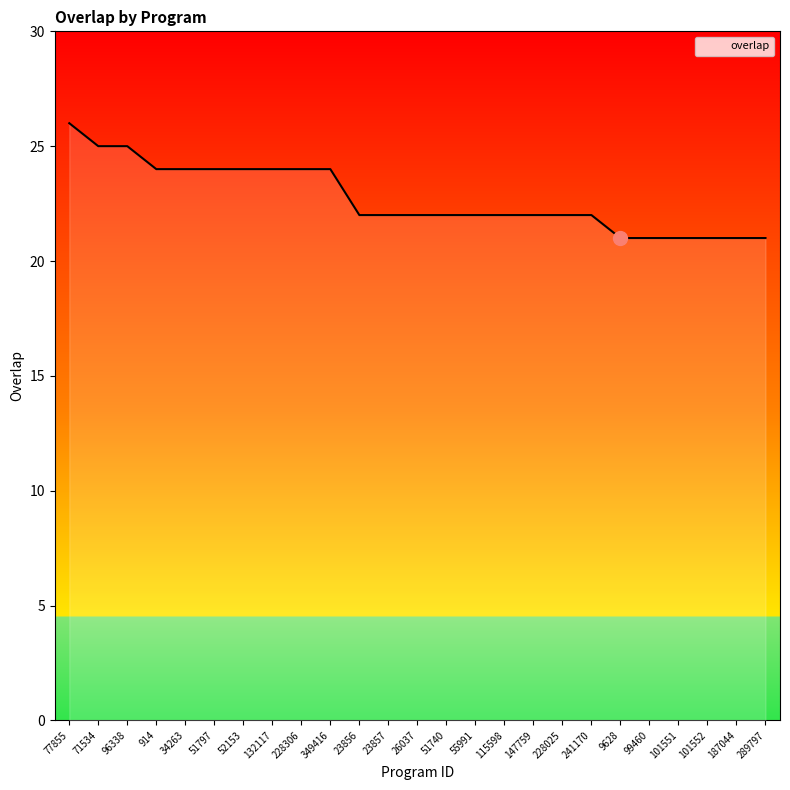

Which label corresponds to the largest value in the chart?

77855